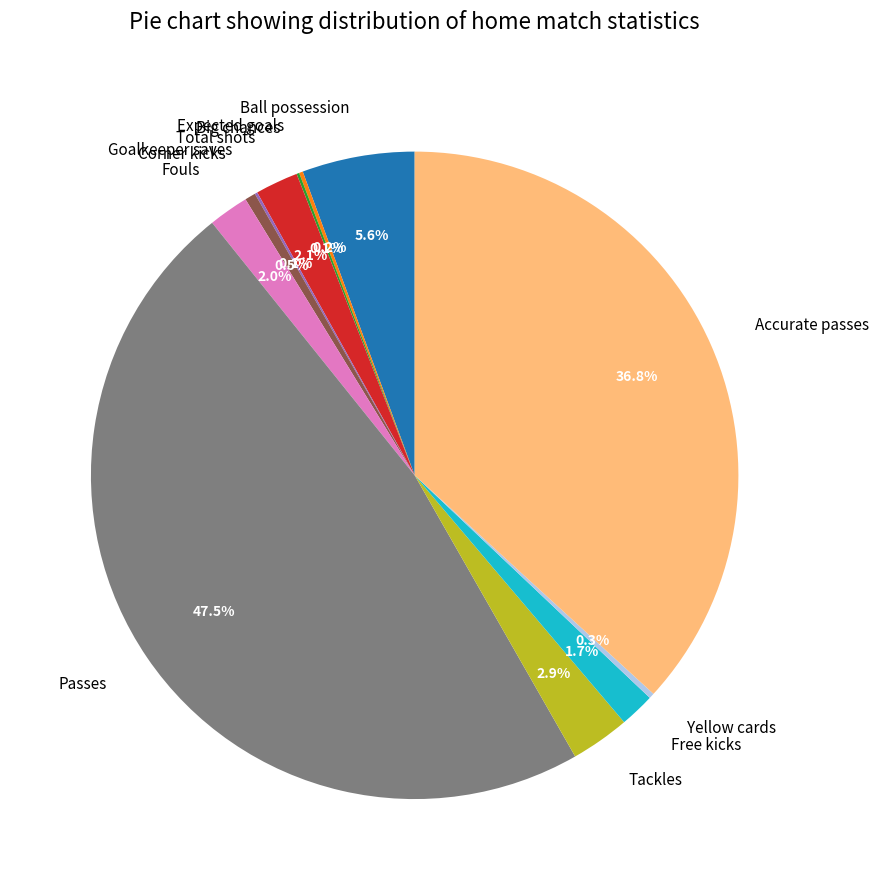

Is there a majority slice in this chart?

No